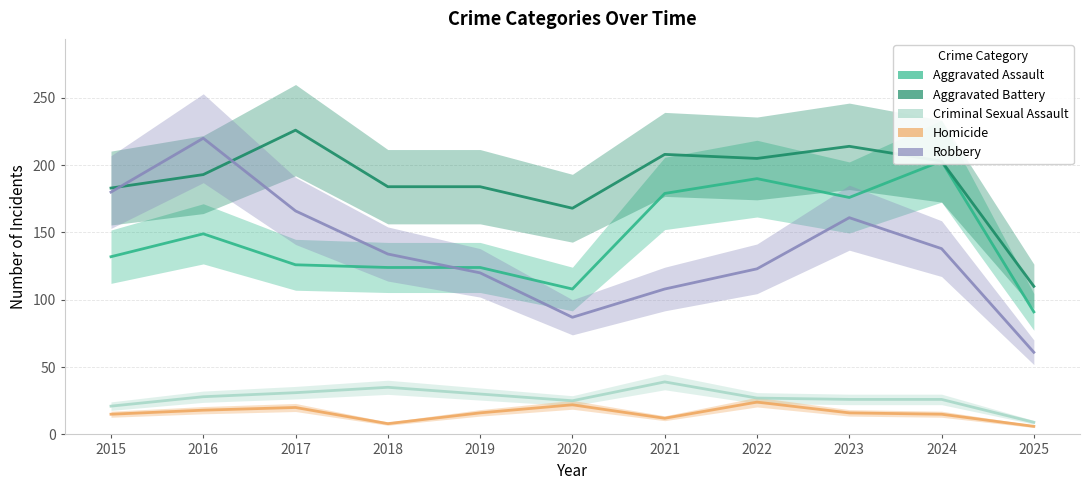

What is the difference between the second highest and second lowest values in the Homicide series?

14